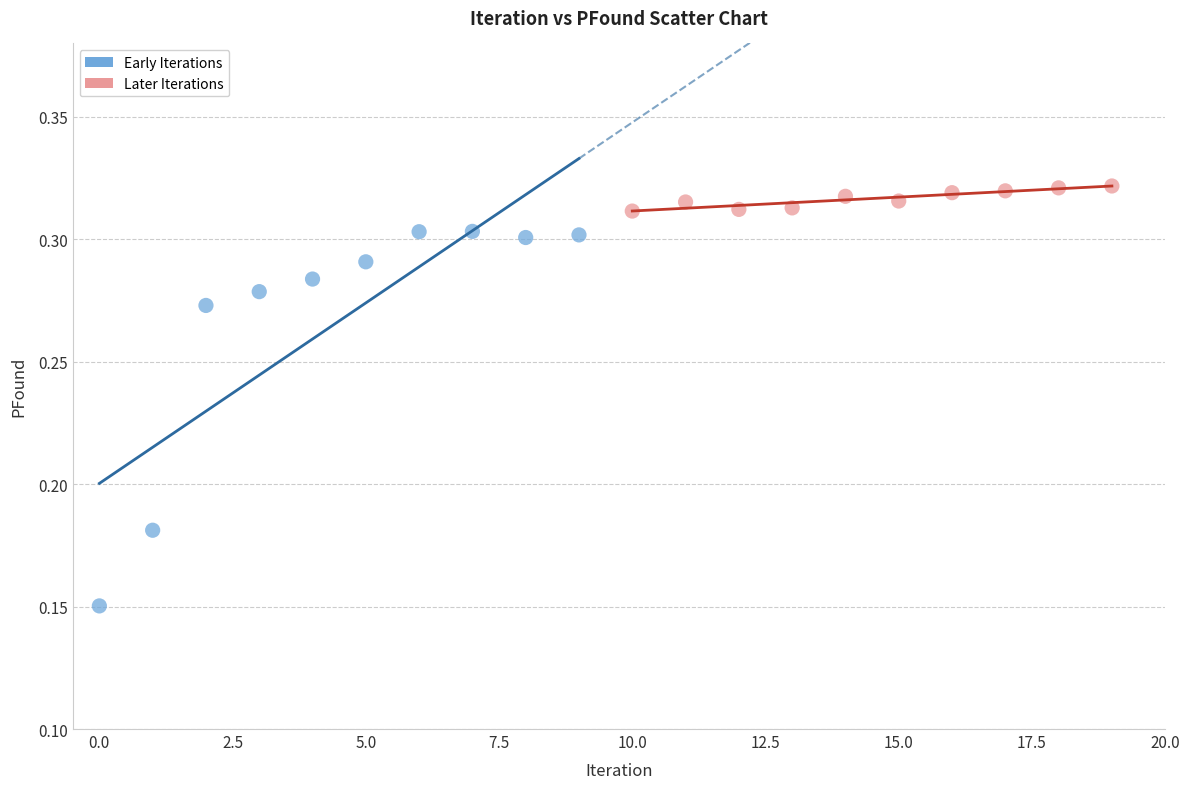

Which series reaches the maximum Y coordinate?

Later Iterations